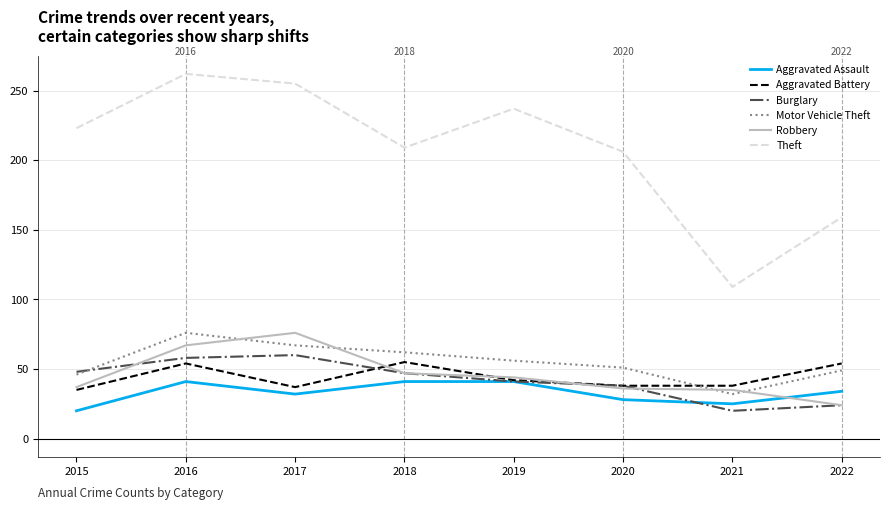

What is the maximum value for Aggravated Assault?

41